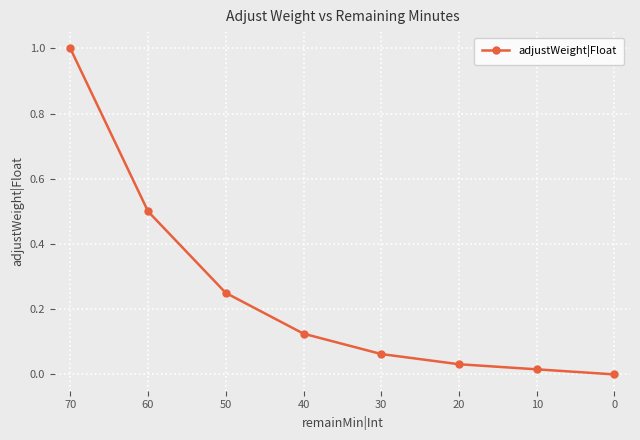

The chart shows a value of 0.0 at 10. True or false?

True